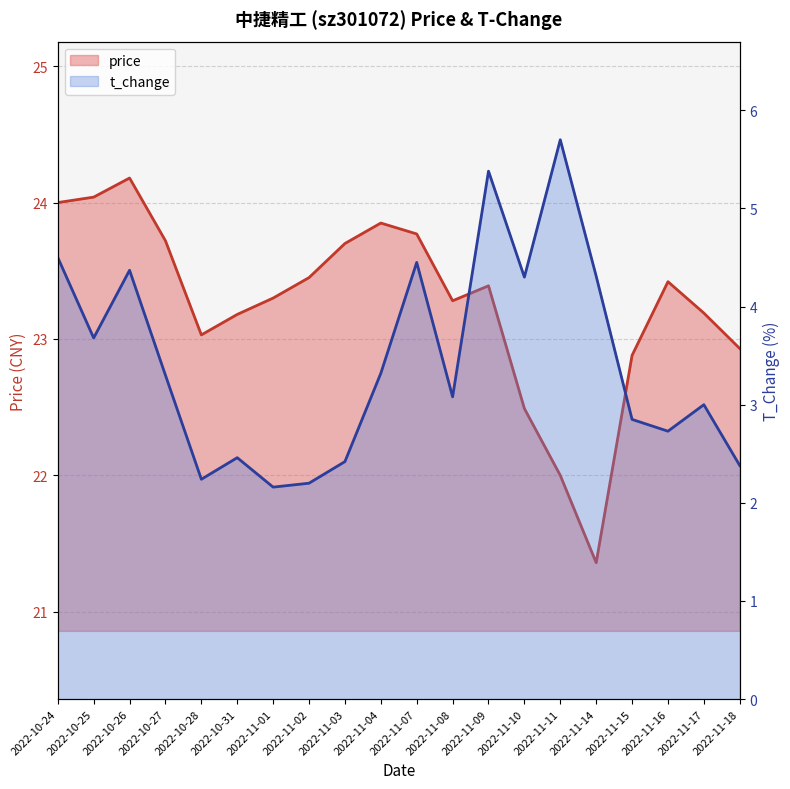

How many values in the price series exceed 23?

15